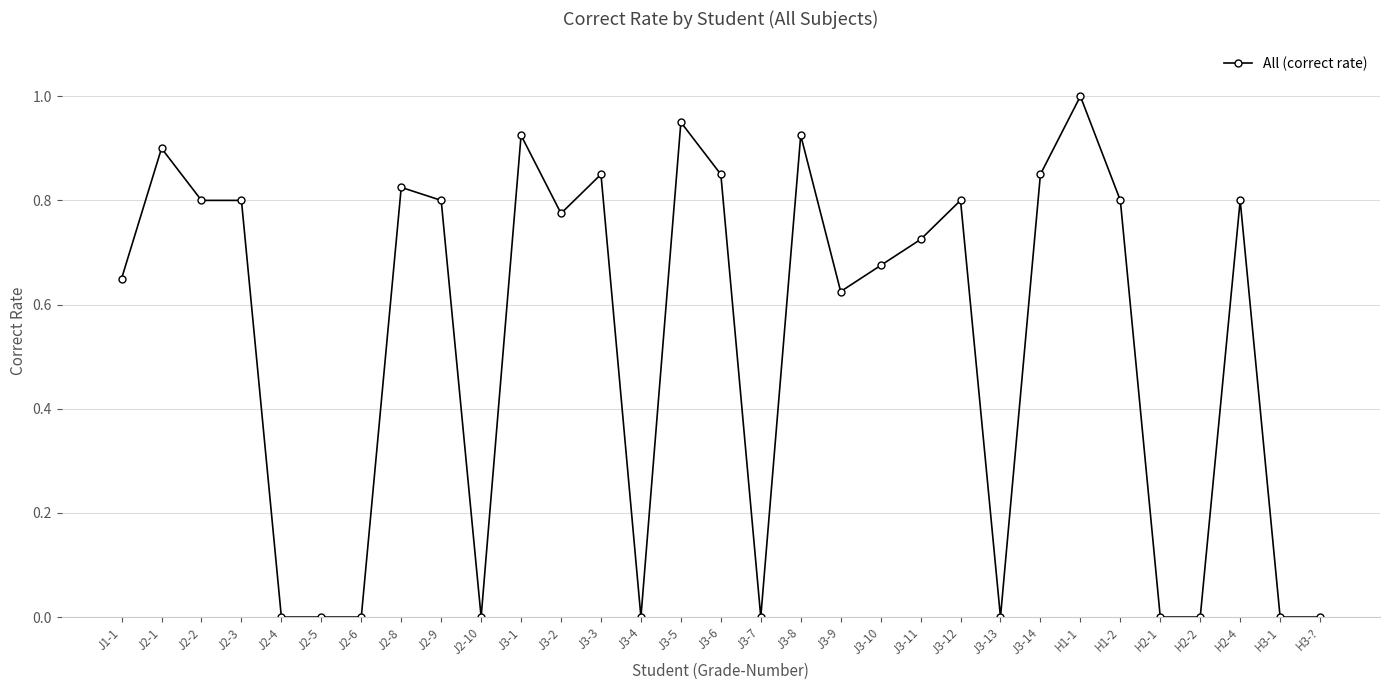

What is the label of the 6th point from the left?

J2-5